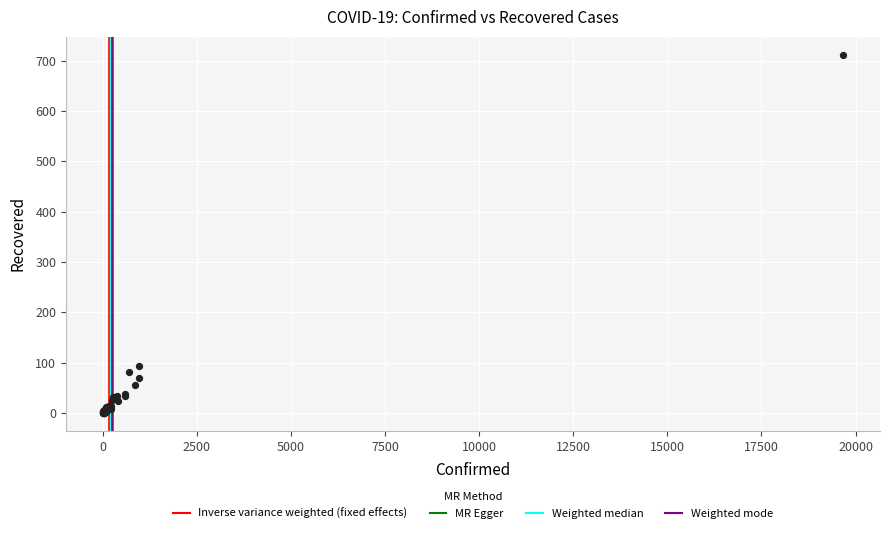

What Y value in the scatter plot is closest to 356?

94